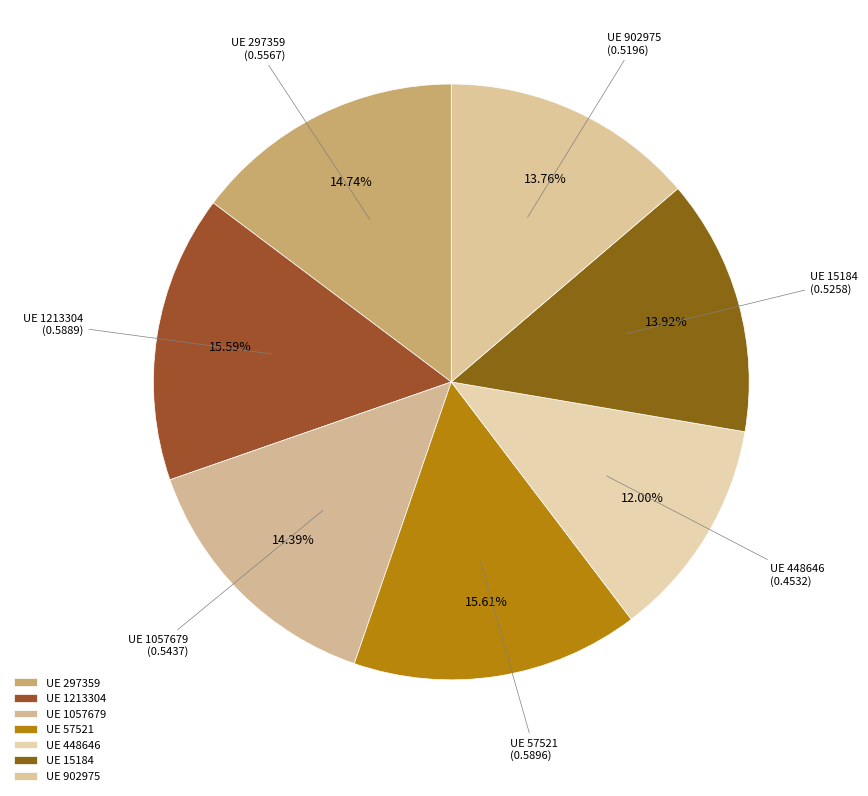

Is there any slice that represents more than half of the pie?

No